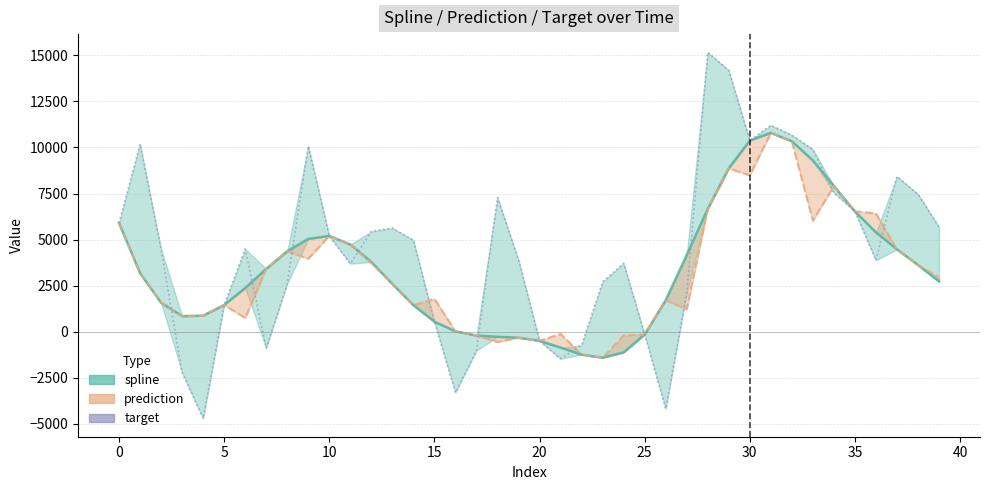

True or false: prediction (line) has a value of -360.7 at 23.

False